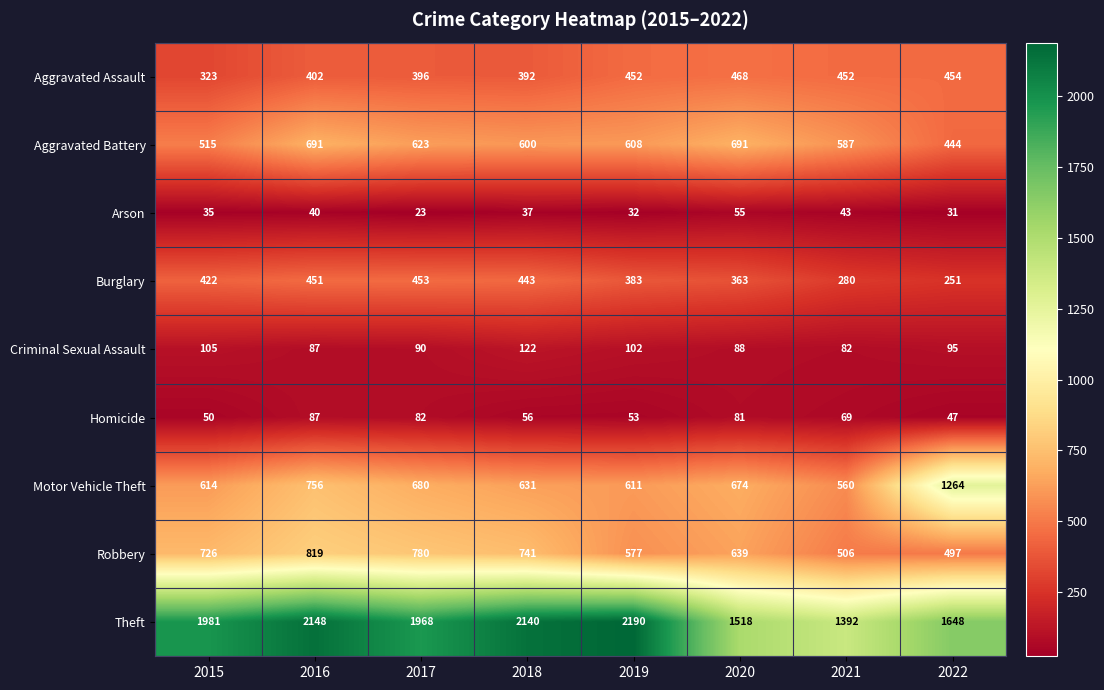

What is the sum of the Aggravated Assault values at 2015 and 2022?

777